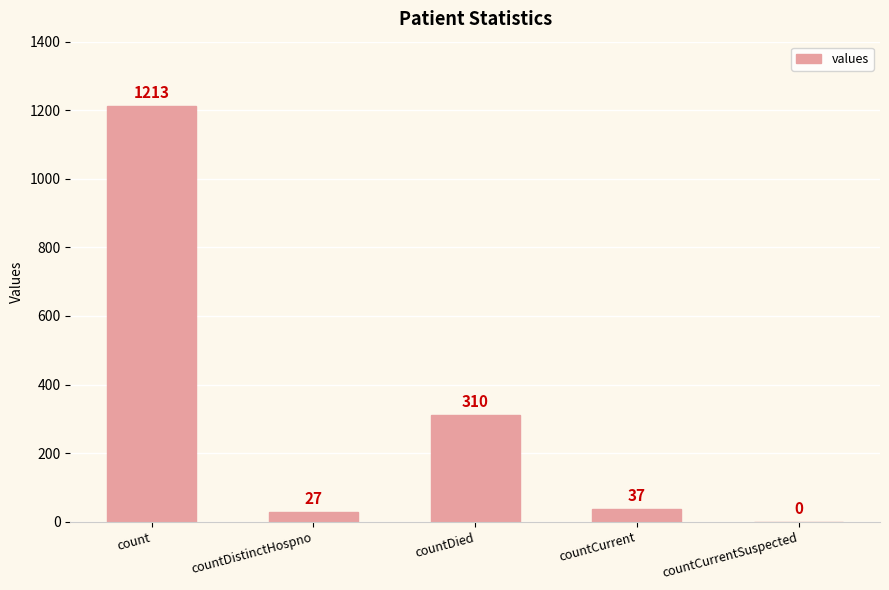

Are the bars grouped side by side (vs. stacked)?

No